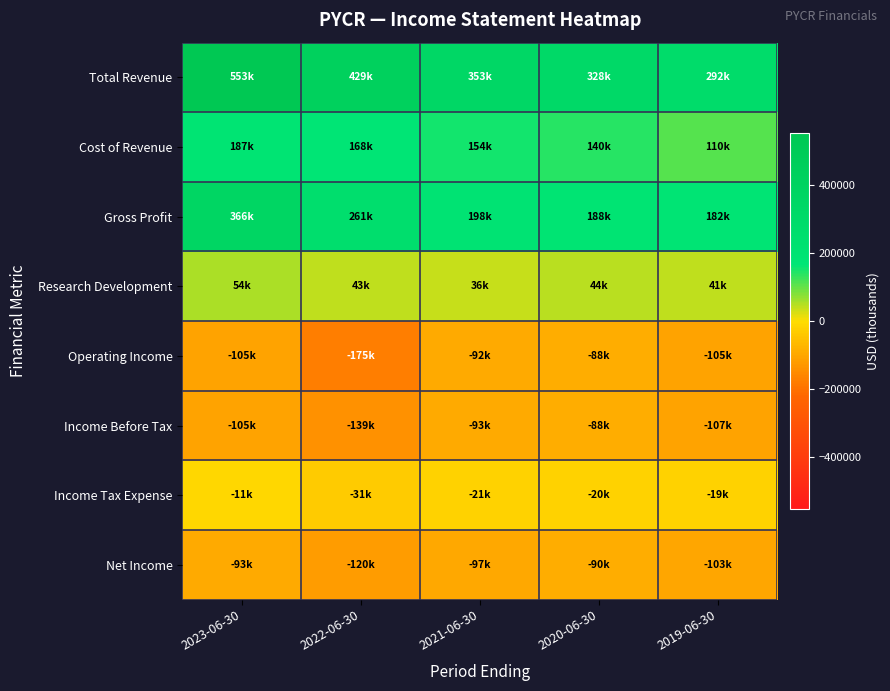

At how many categories does at least one series exceed 489884?

1